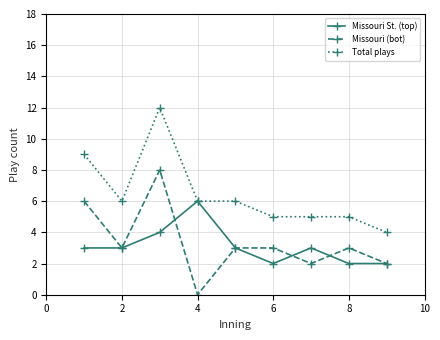

Is this an area chart (filled region under the line)?

No